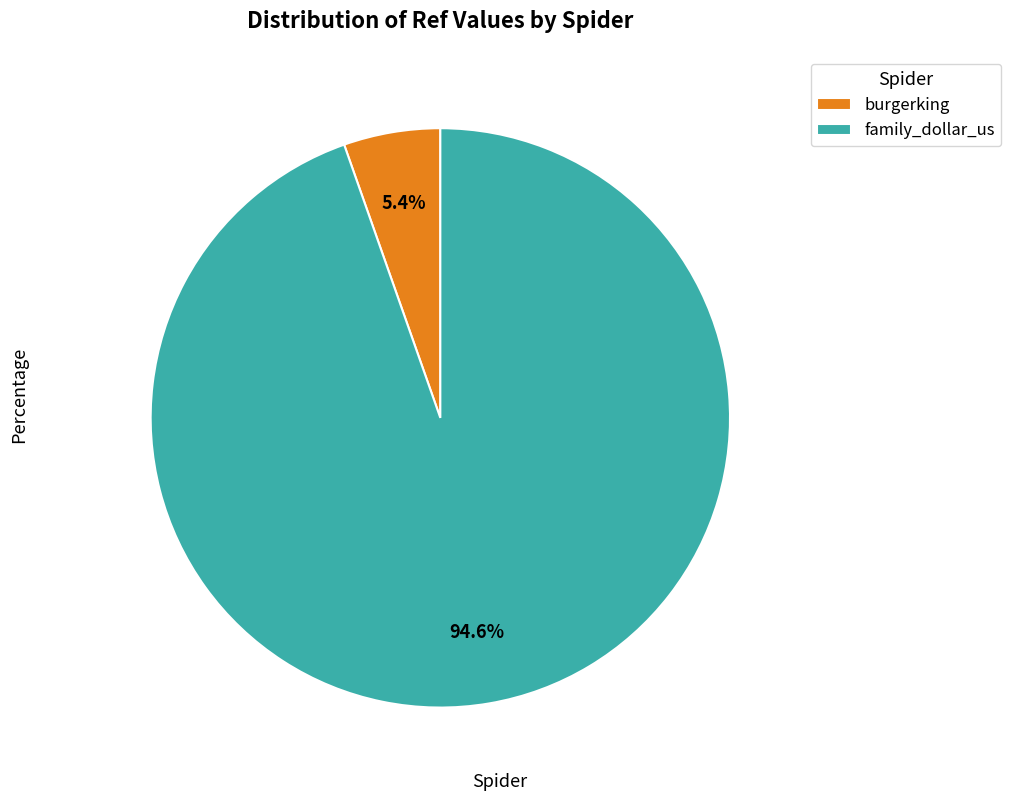

Which has a higher value, burgerking or family_dollar_us?

family_dollar_us